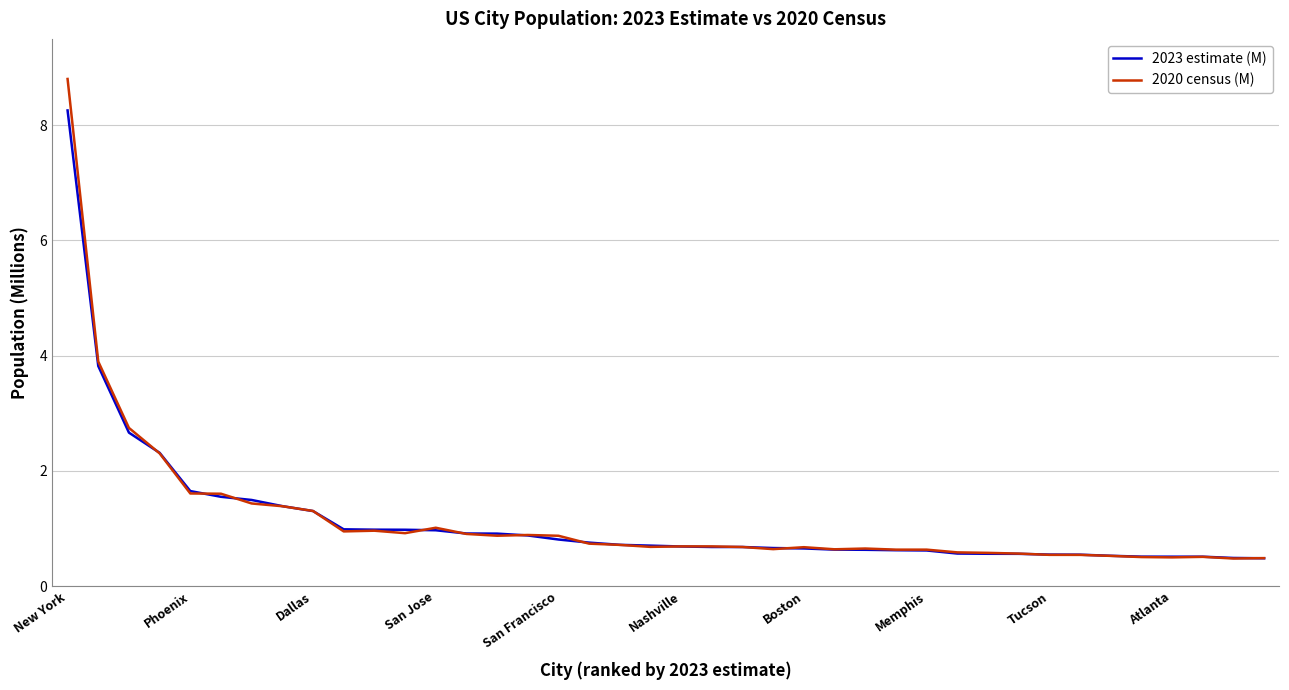

What is the minimum value shown in the chart?

0.5